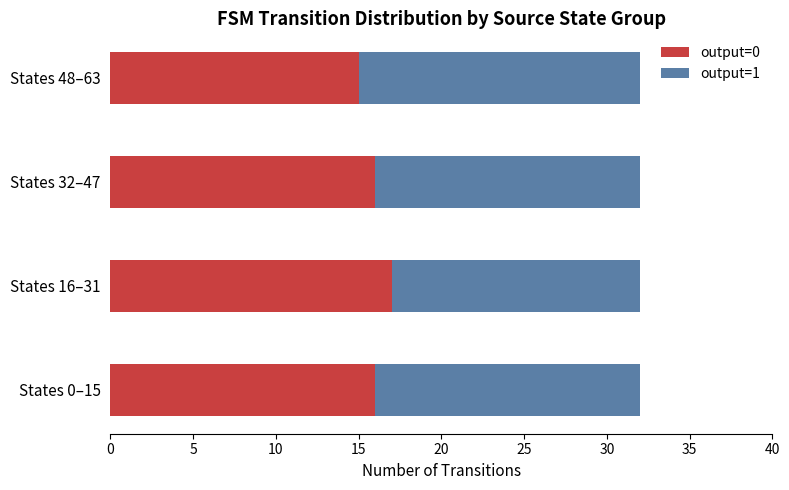

What is the average value of the output=0 series?

16